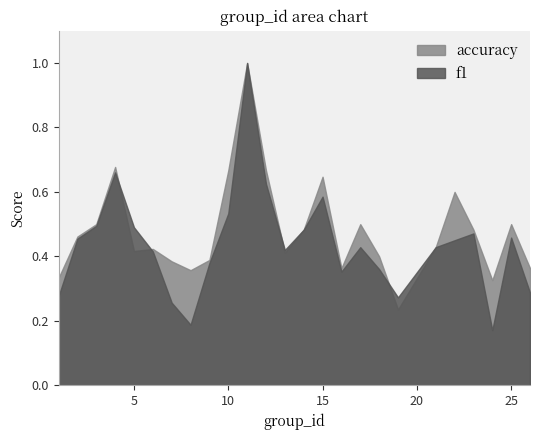

What is the difference between the second highest and minimum values in the f1 series?

0.5